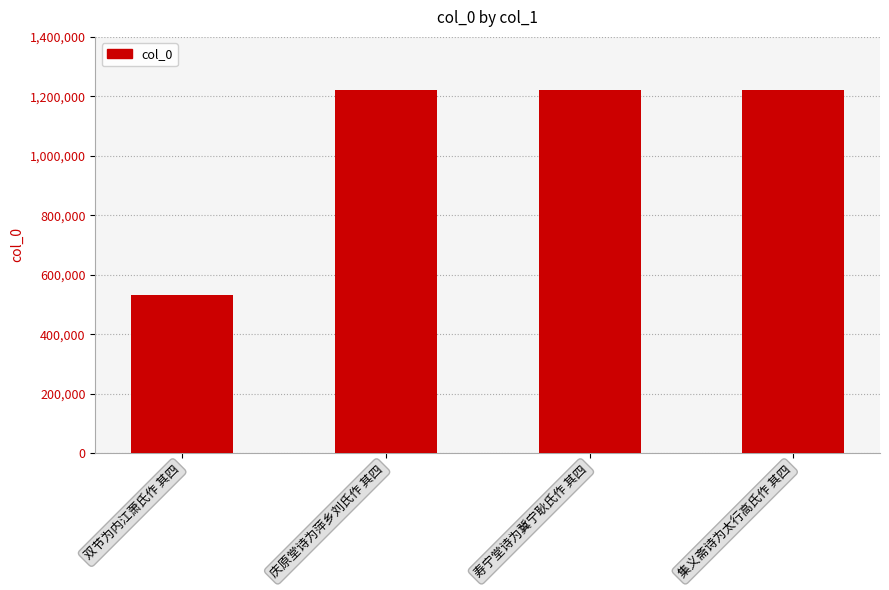

What position from the right is 寿宁堂诗为冀宁耿氏作 其四?

2